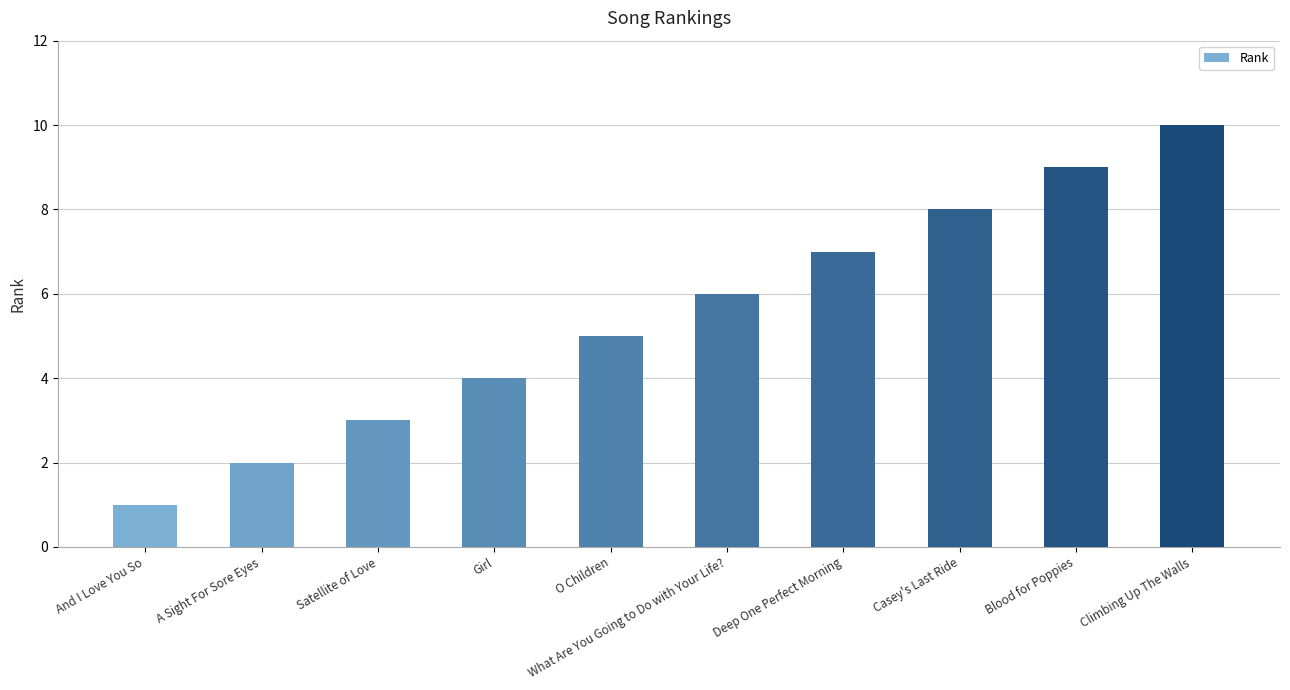

Between Deep One Perfect Morning and What Are You Going to Do with Your Life?, which is larger?

Deep One Perfect Morning